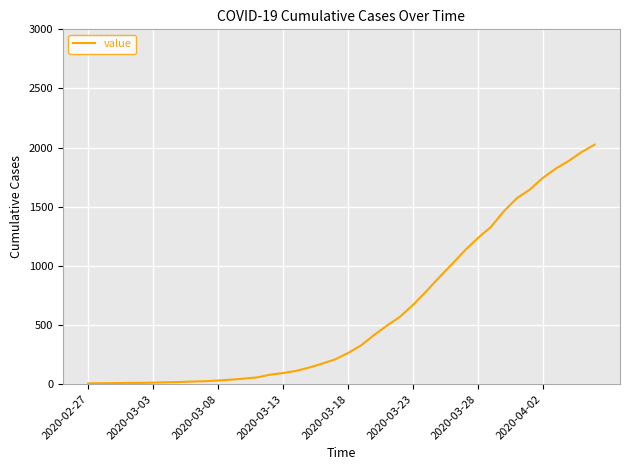

What is the difference between the maximum and minimum values?

2018